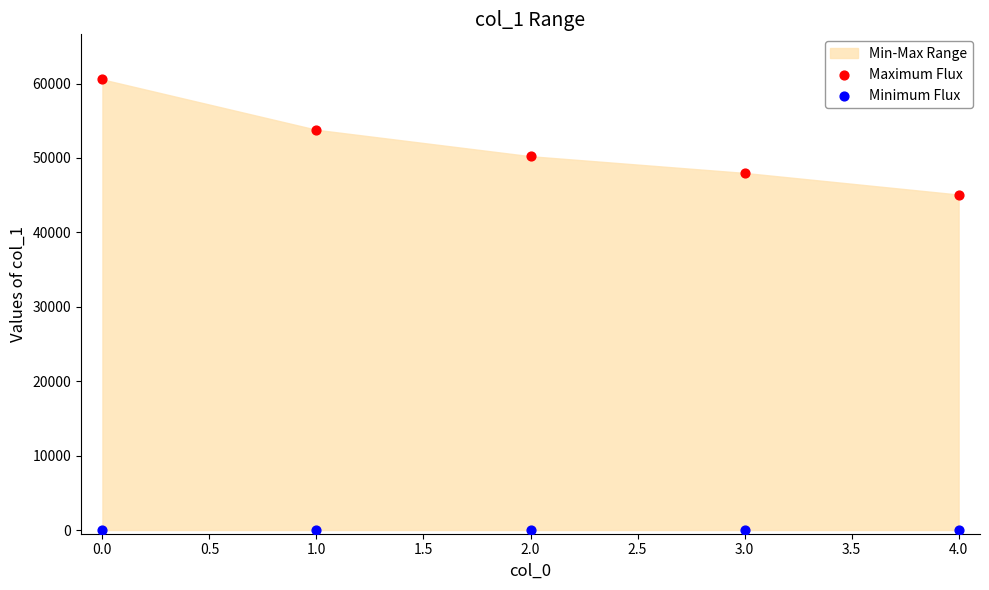

Which series reaches the maximum Y coordinate?

Maximum Flux